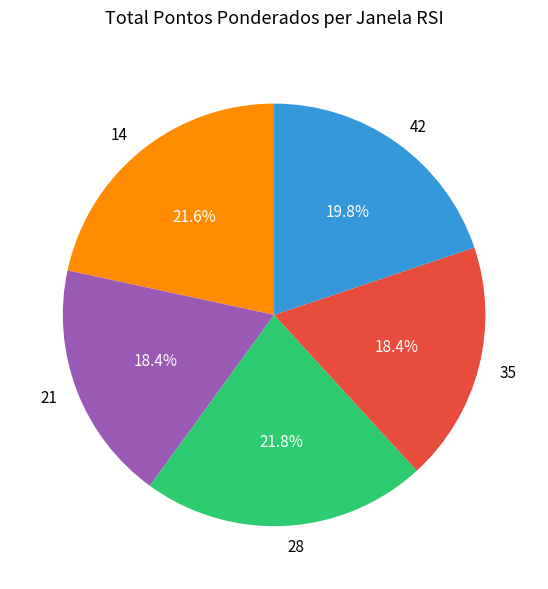

What is the ratio of the value at 14 to the value at 35?

1.2